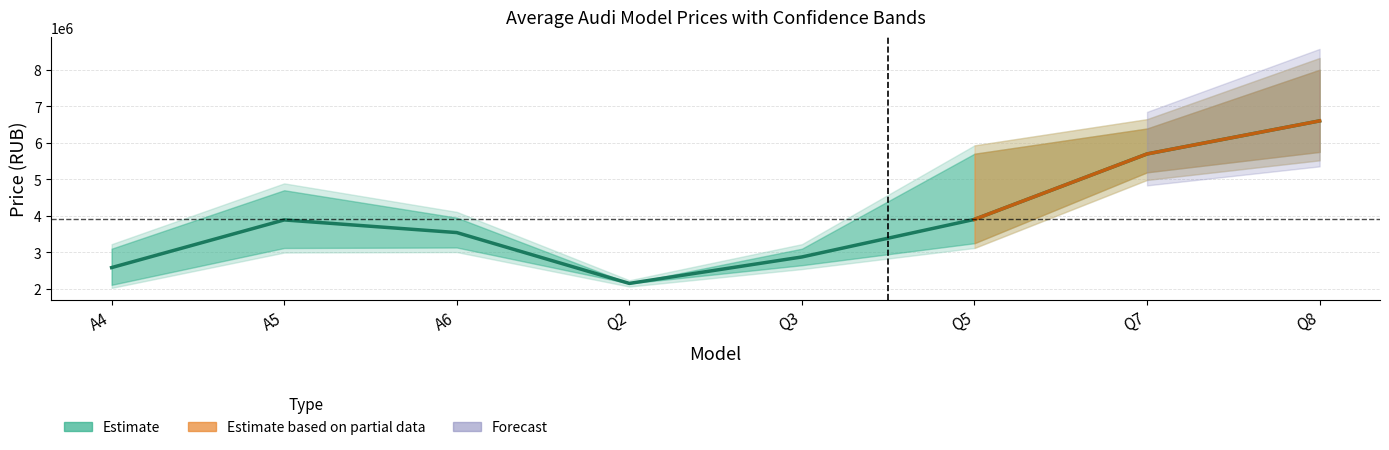

What is the sum of all values?

31230560